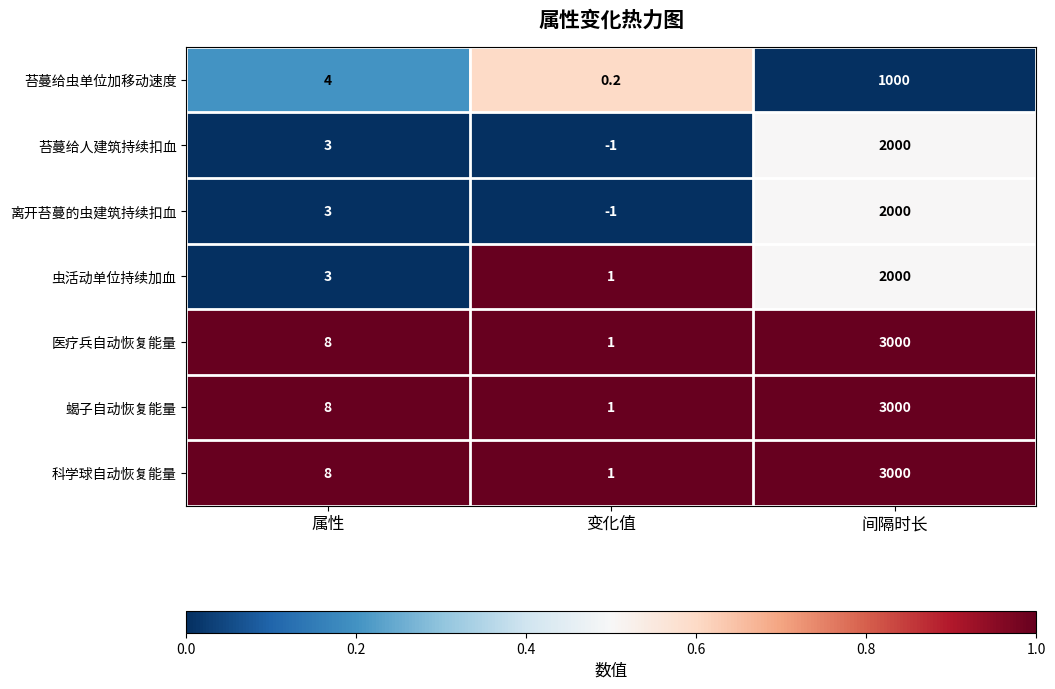

List the labels in order of 苔蔓给人建筑持续扣血 value, largest first.

间隔时长, 属性, 变化值